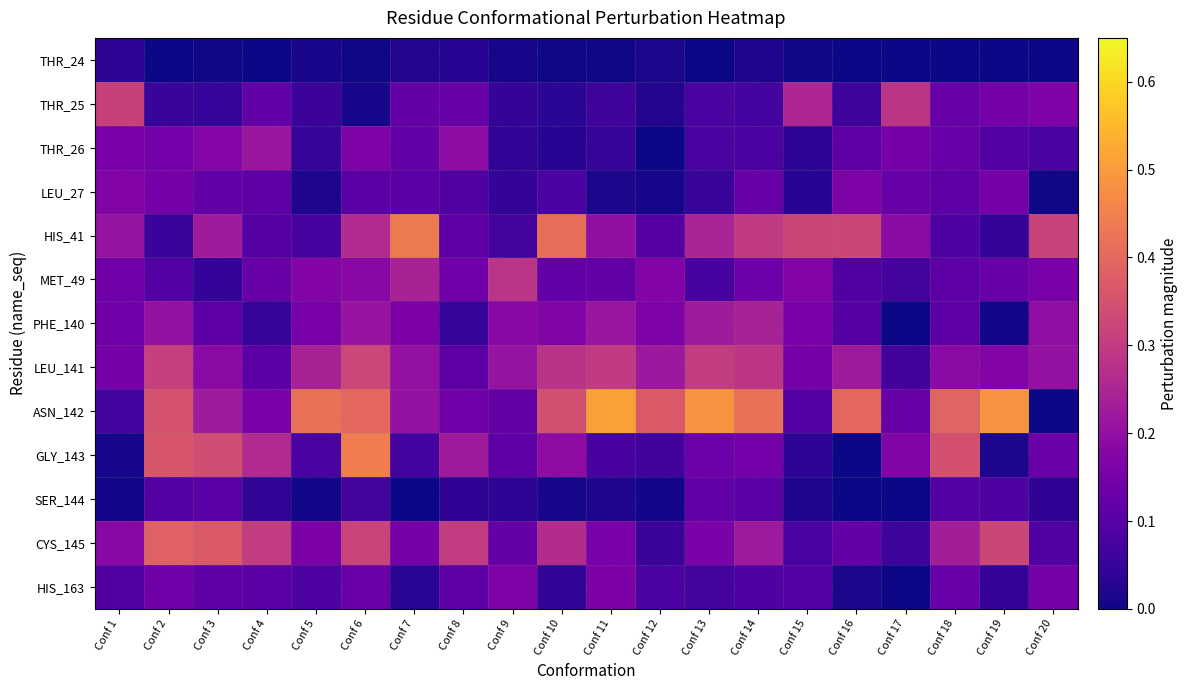

Between Conf 3 and Conf 18, which is larger?

Conf 3